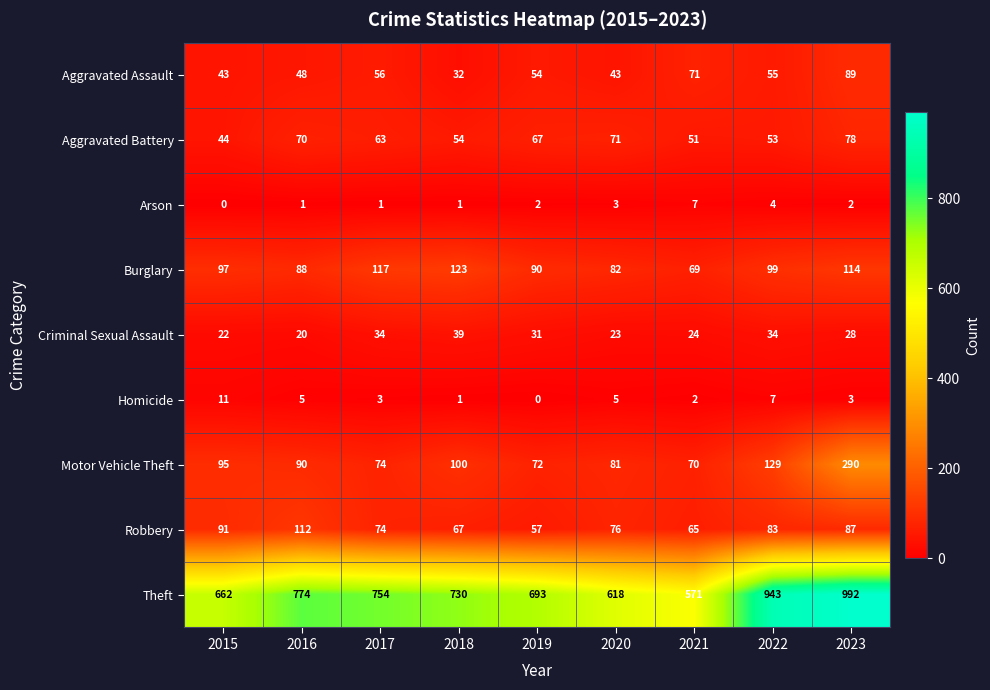

How many distinct data groups are displayed?

9